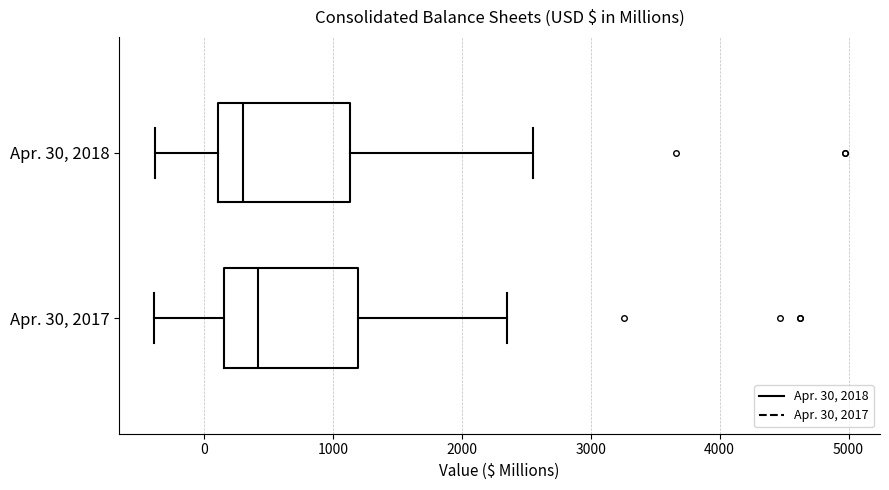

Which box has the furthest to the left median line?

Apr. 30, 2018